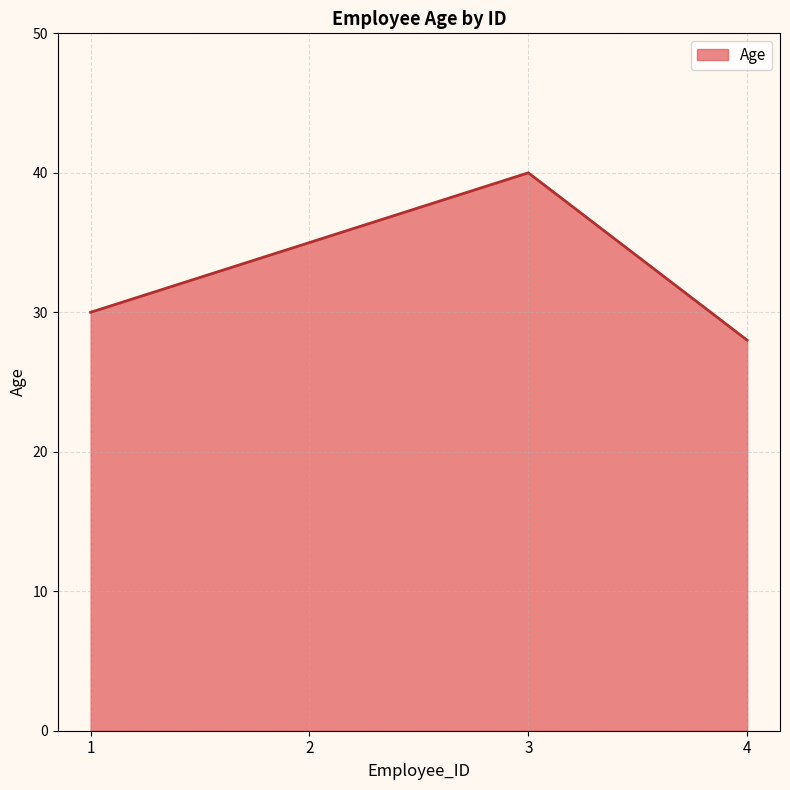

How many values are between 30 and 40?

3